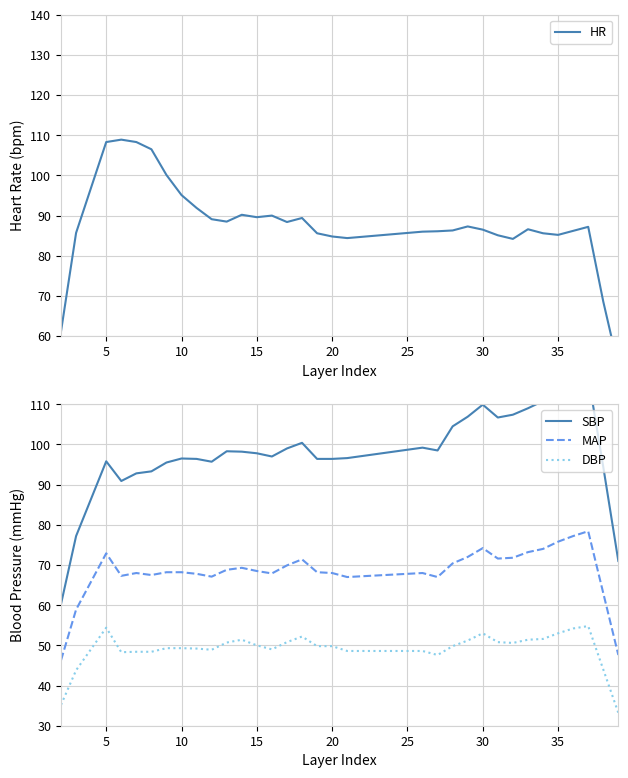

True or false: DBP and MAP cross at least once.

False